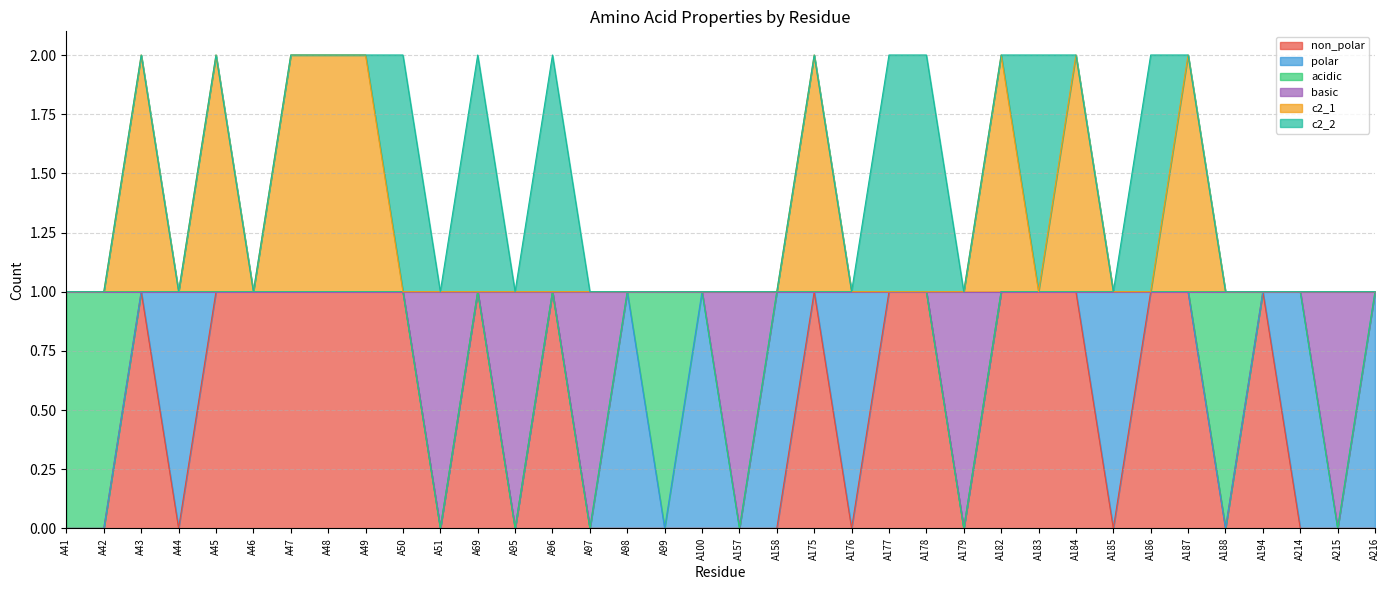

Does the chart have visible grid lines?

Yes